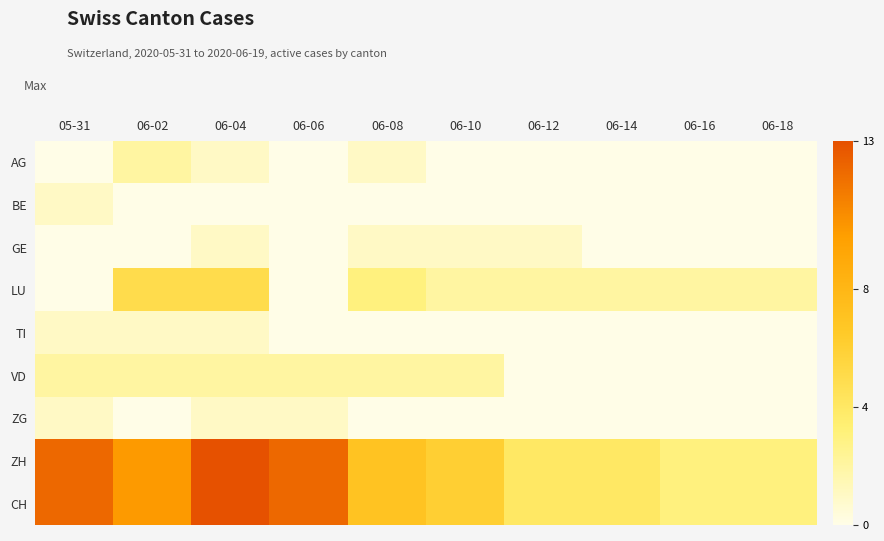

True or false: ZH has a value of 5 at 06-02.

False